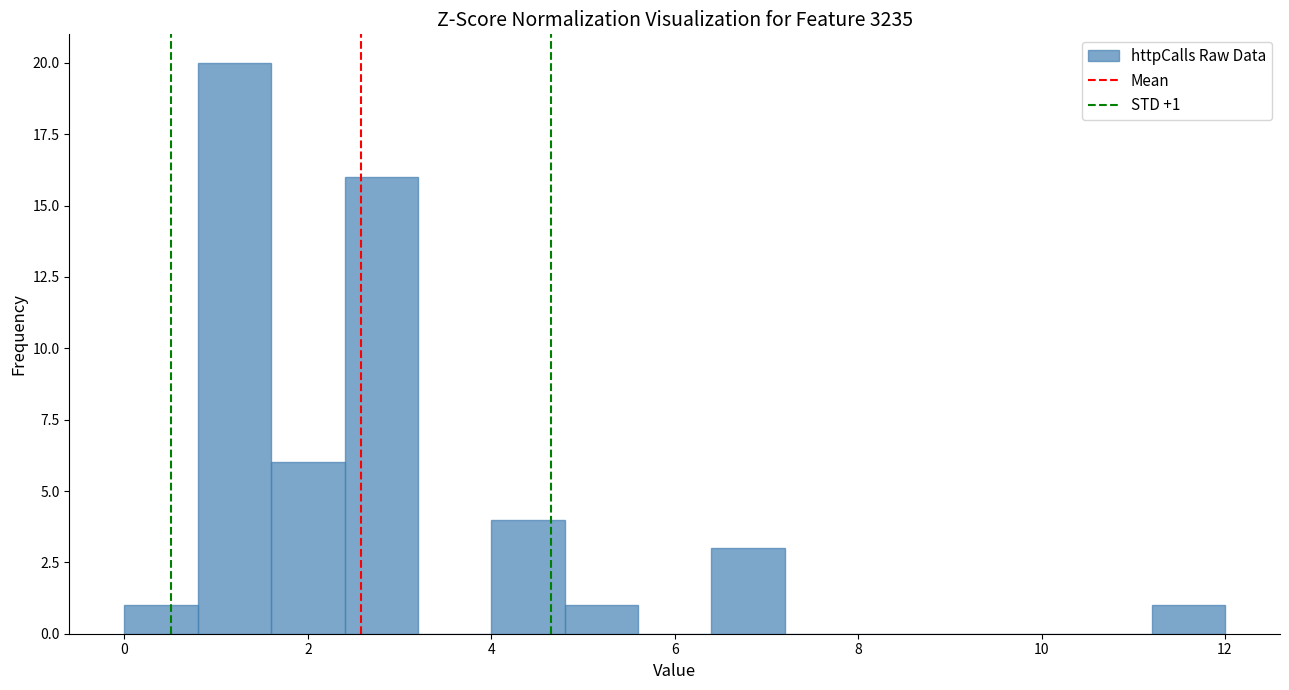

Over which range of the x-axis is the bar tallest?

0.8 to 1.6